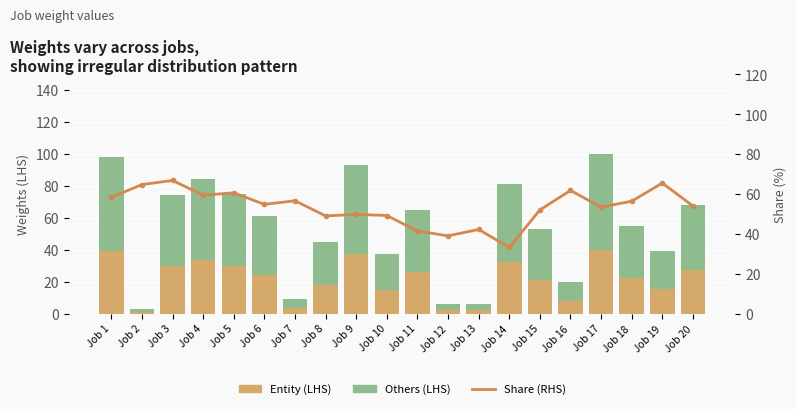

What is the value of the Others (LHS) bar at the 19th from the left?

23.4